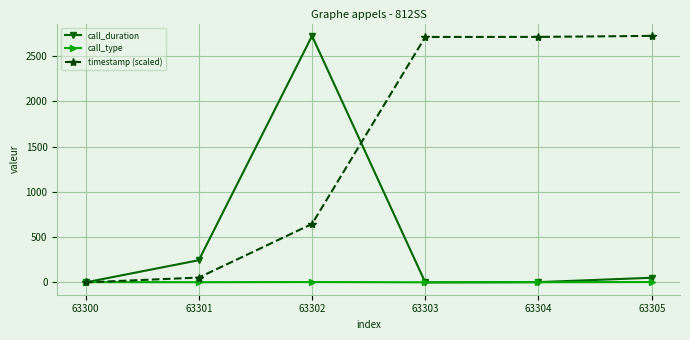

What is the sum of the call_type values at 63302 and 63304?

6.0